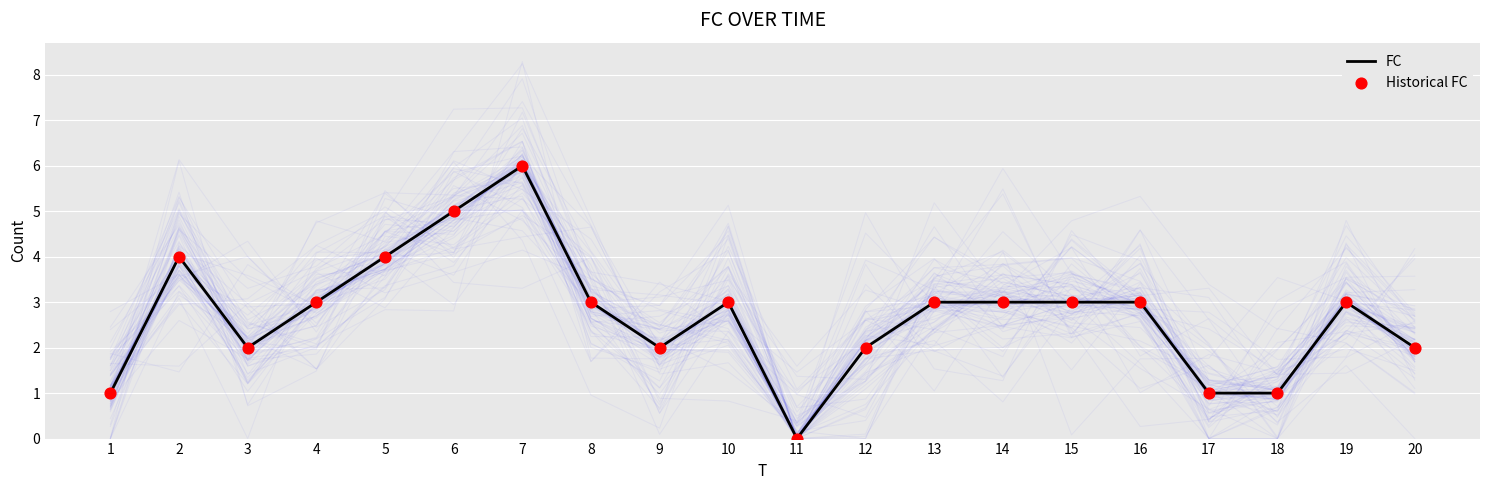

At which category is the sum across all series the highest?

7